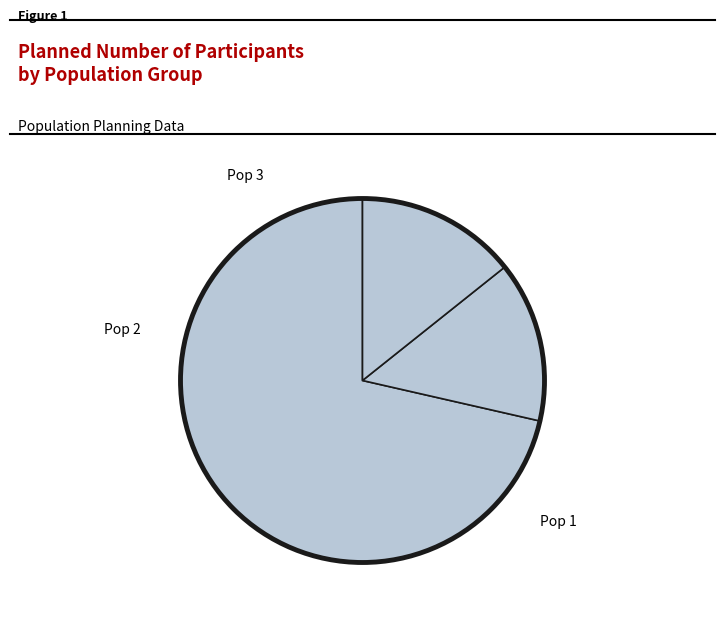

How many segments does this pie chart have?

3